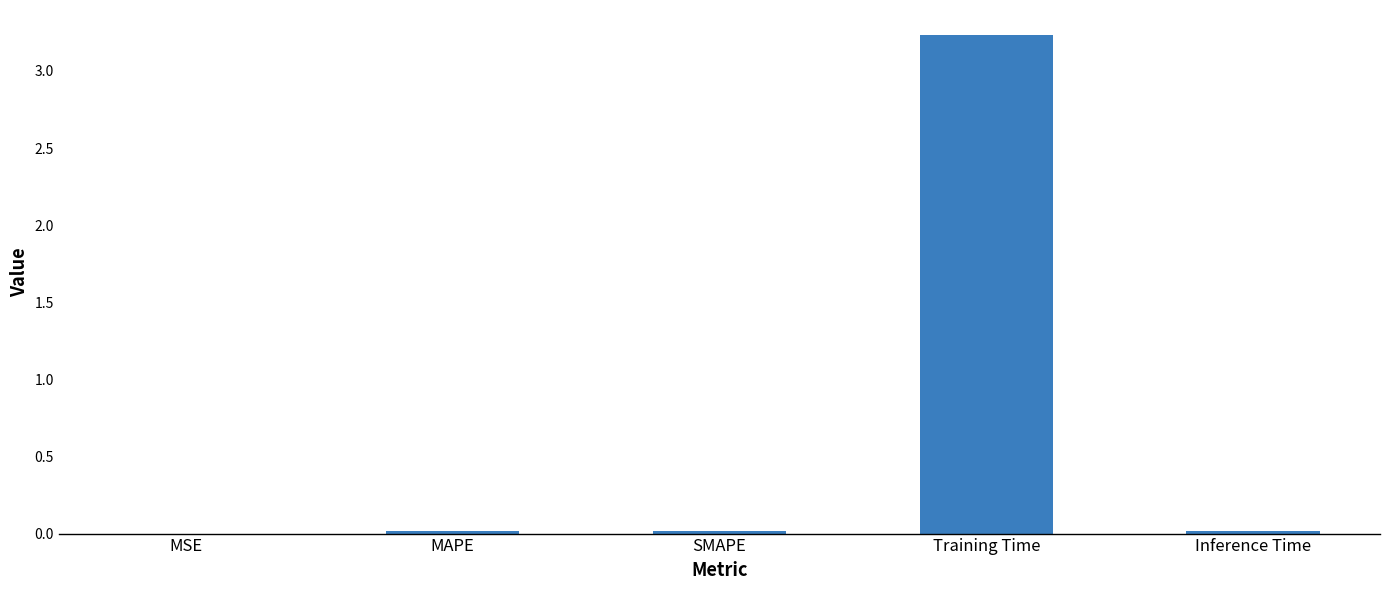

True or false: the data shows 0.0 at MAPE.

True